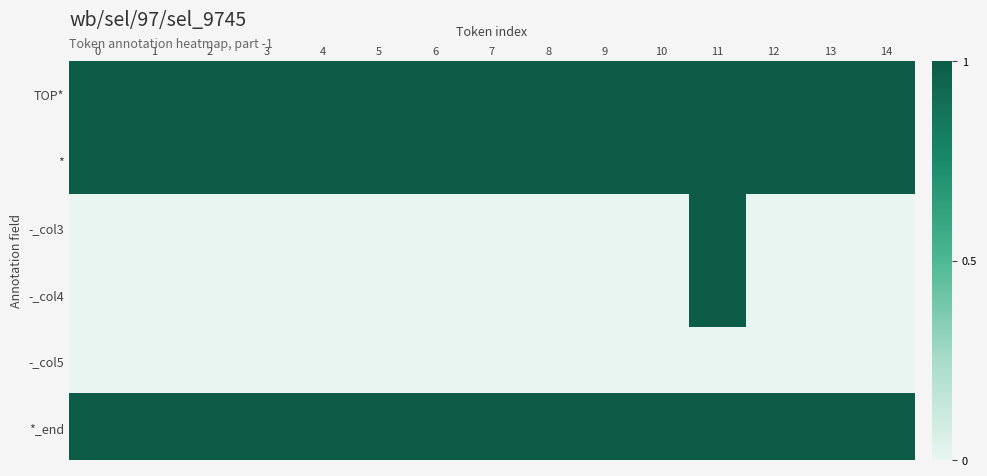

Which series changed the most between 5 and 10?

row_0